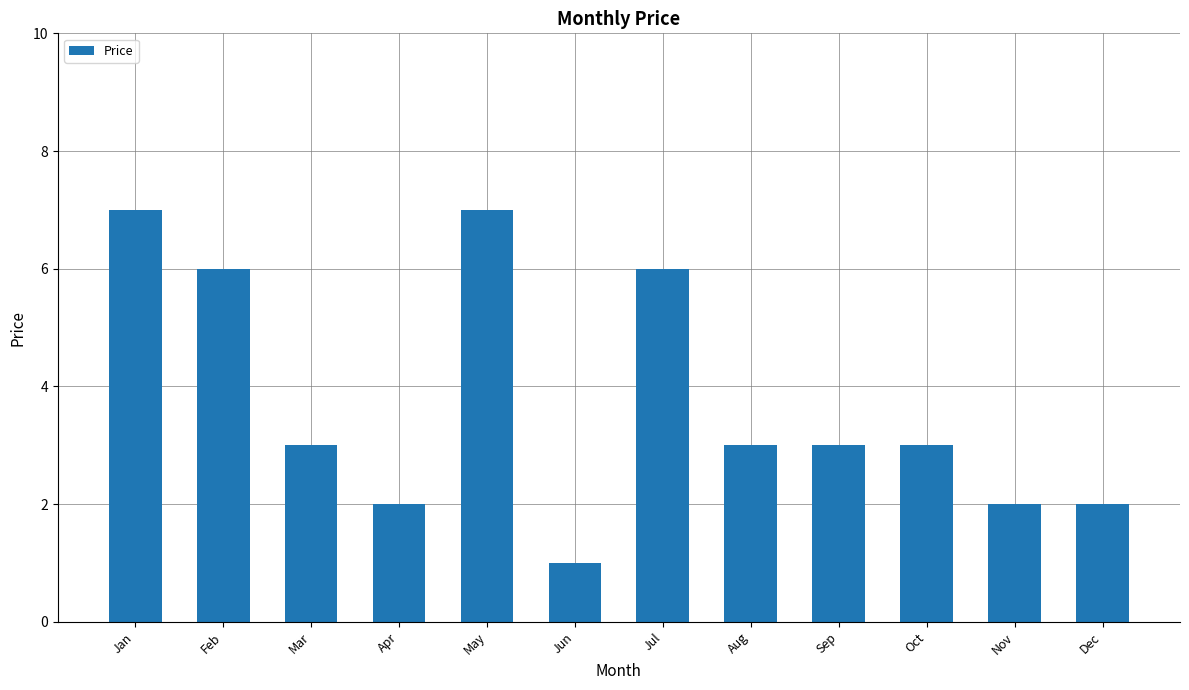

What is the change in value from Feb to Oct?

-3